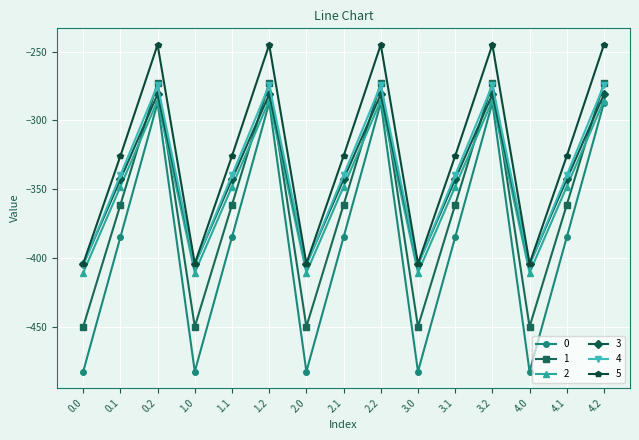

Which series has the largest total across all categories?

5